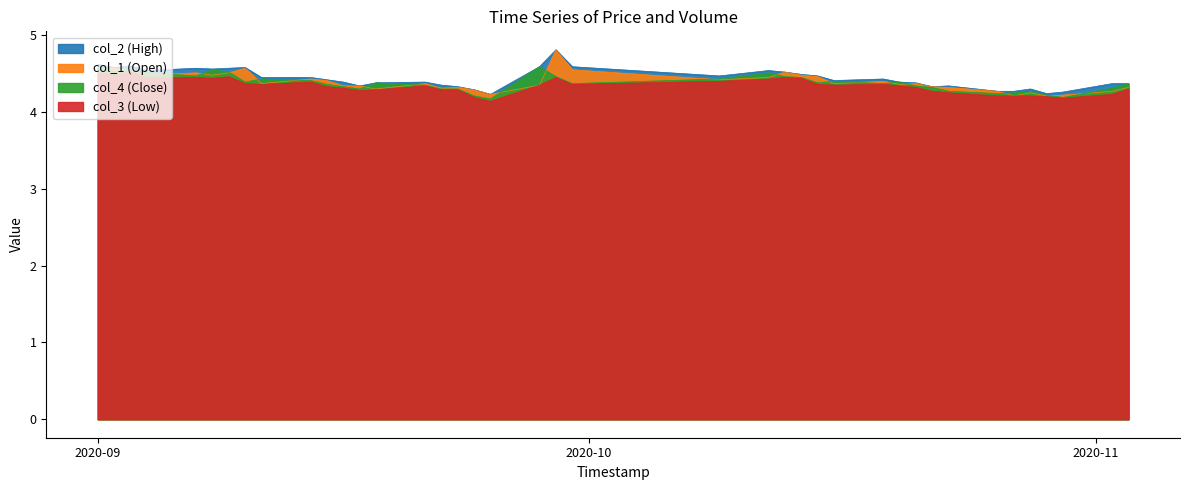

What is the lowest value of the col_2 series?

4.2